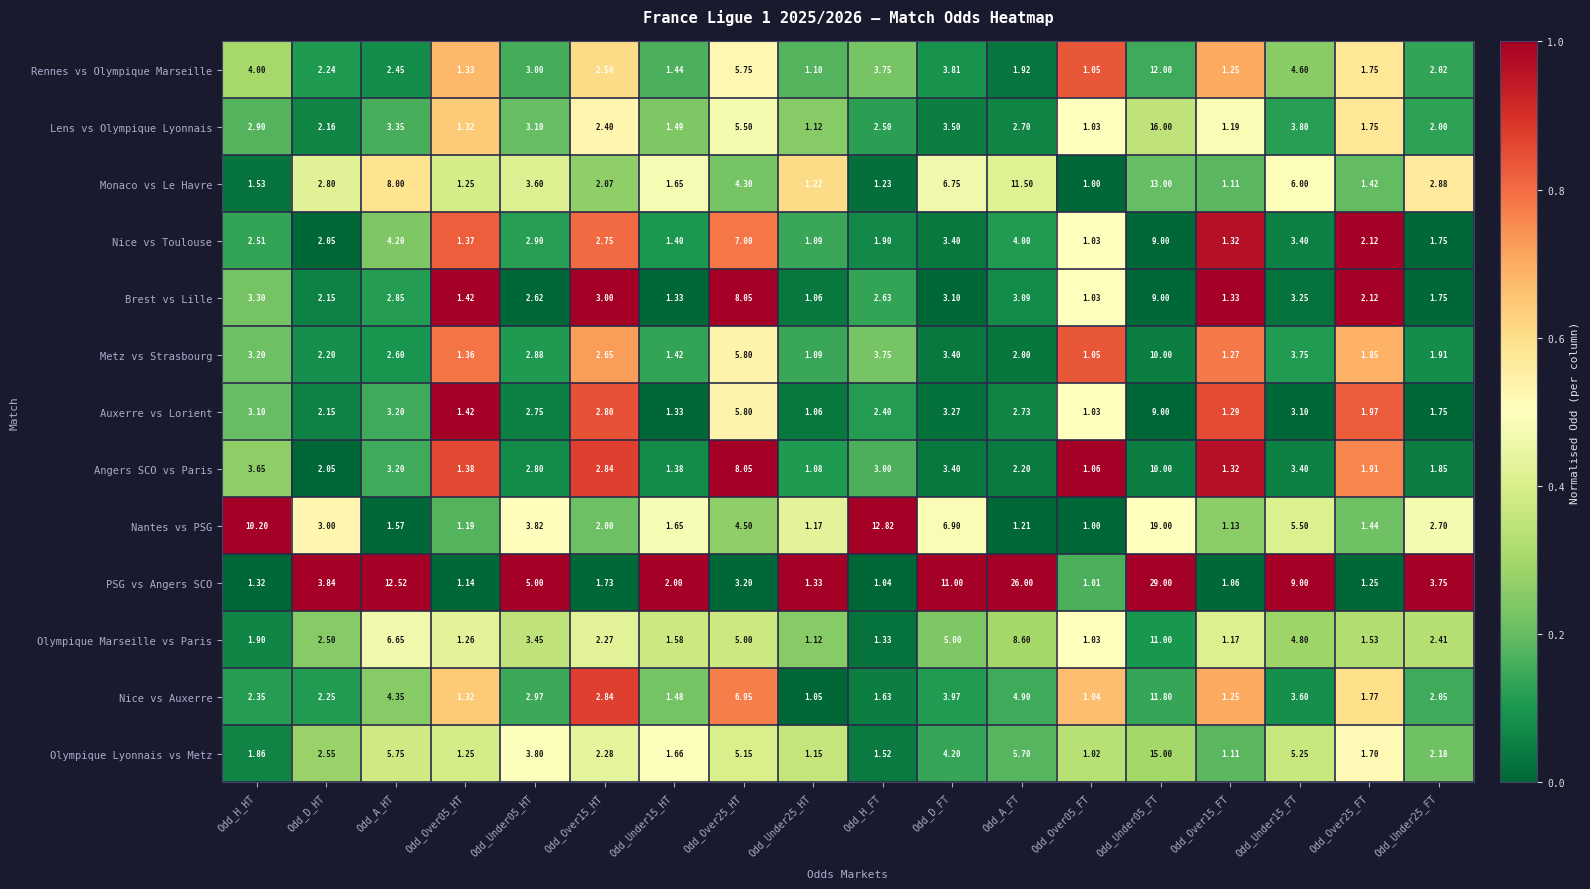

What is the difference between the highest and lowest values at Odd_Under25_HT?

0.3